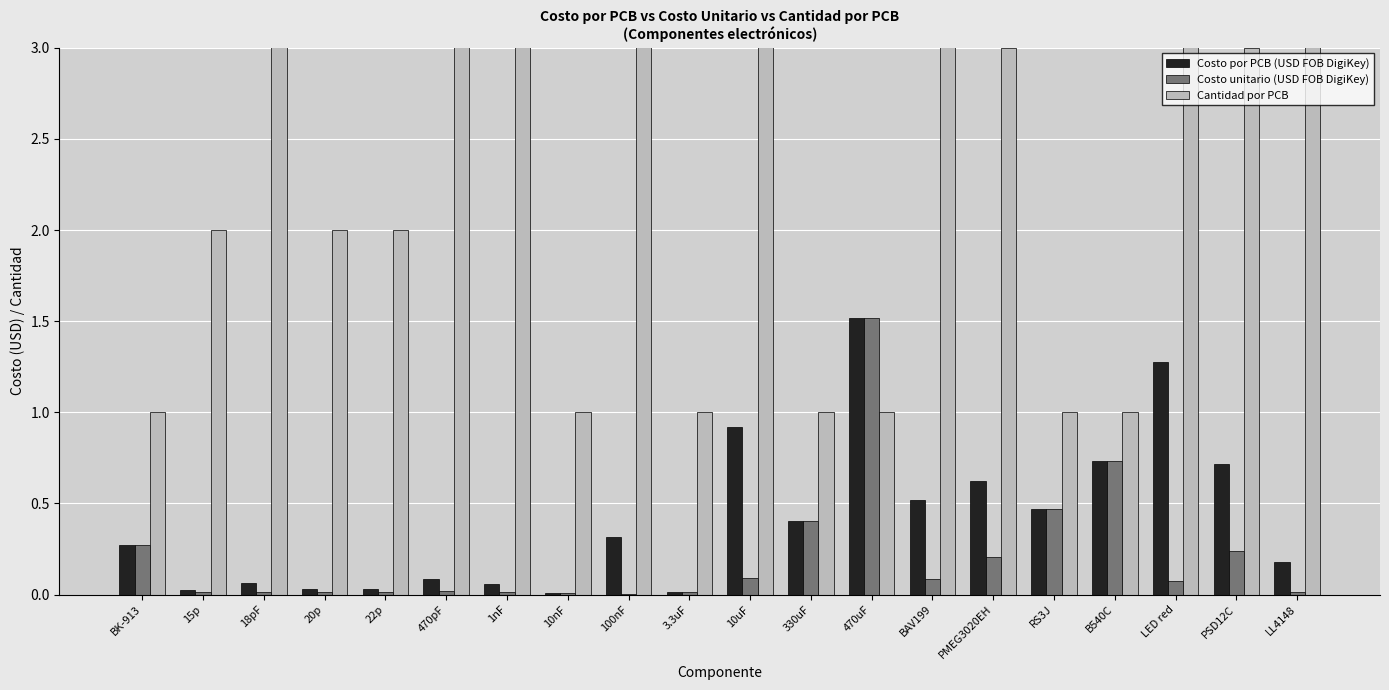

At how many categories does at least one series exceed 30?

1